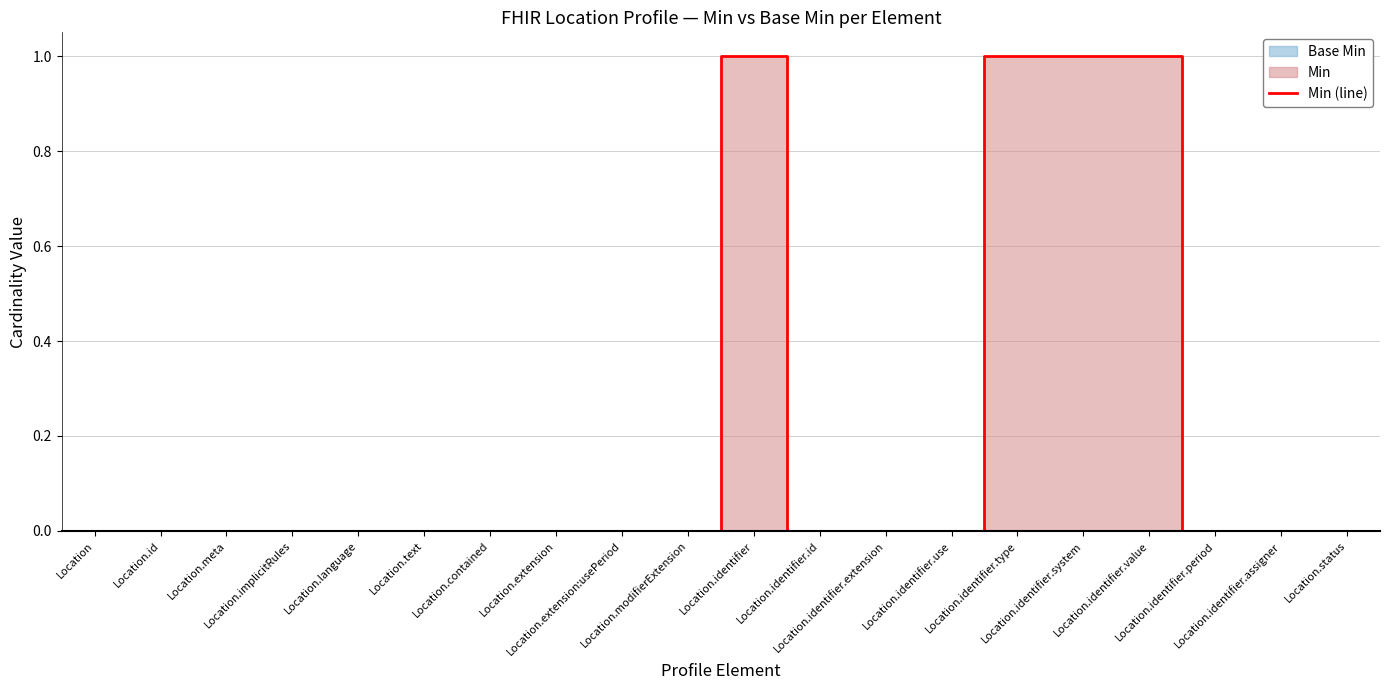

True or false: the data shows -1 at Location.identifier.period.

False